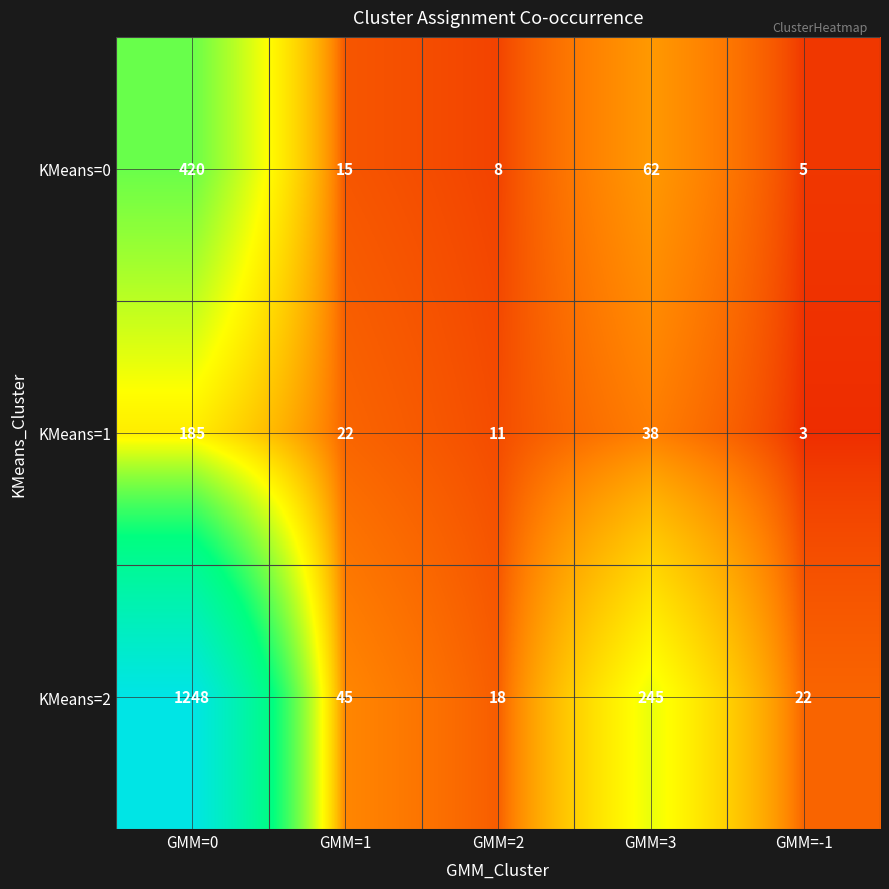

Count the number of data series in this chart.

3